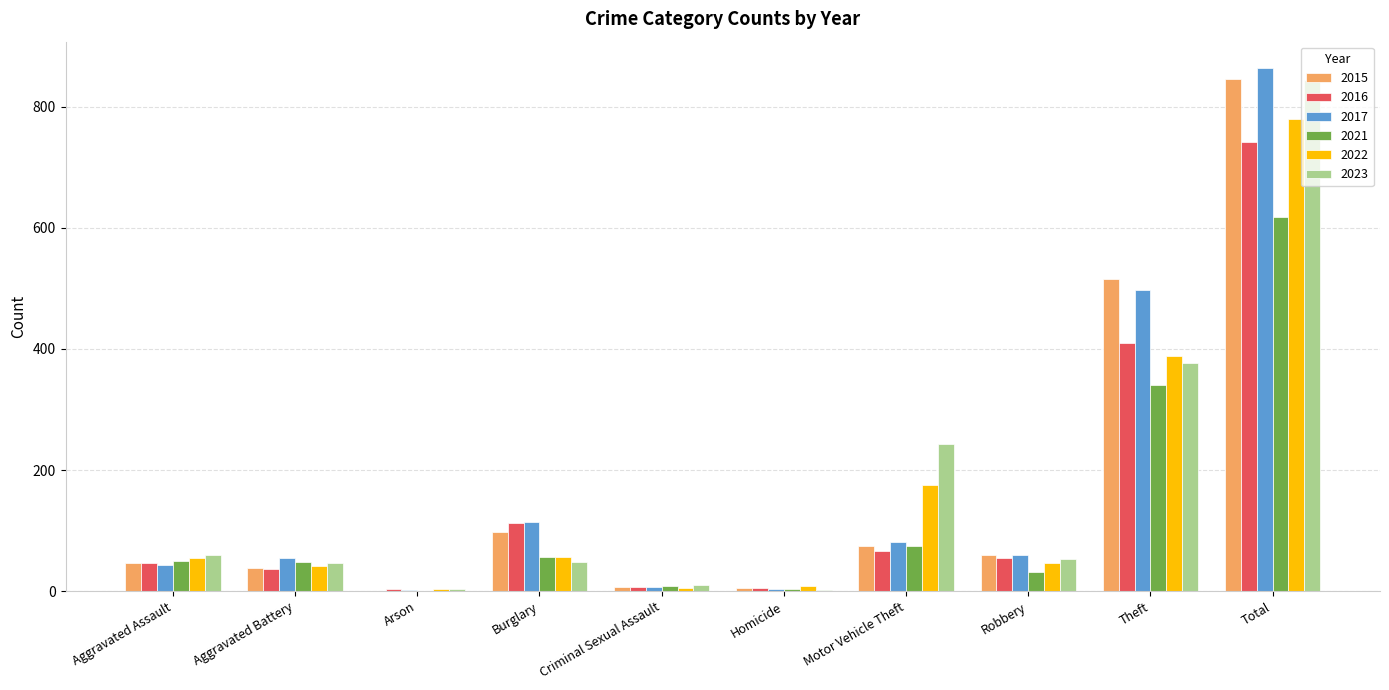

How many groups of bars are there?

10